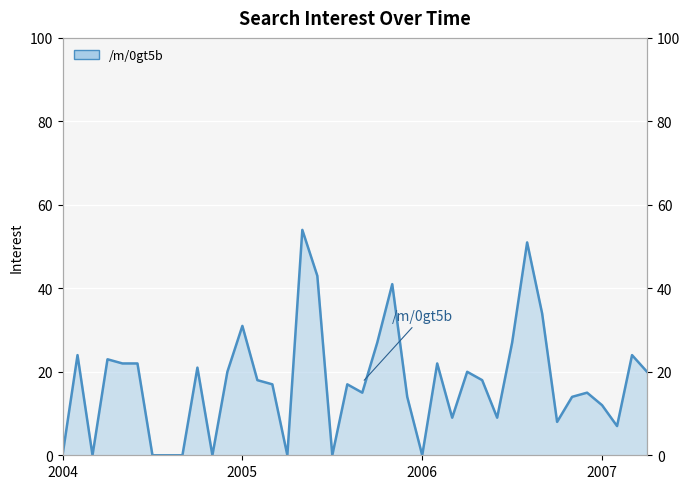

How many interior local valleys (lower than both neighbors) does the data have?

10